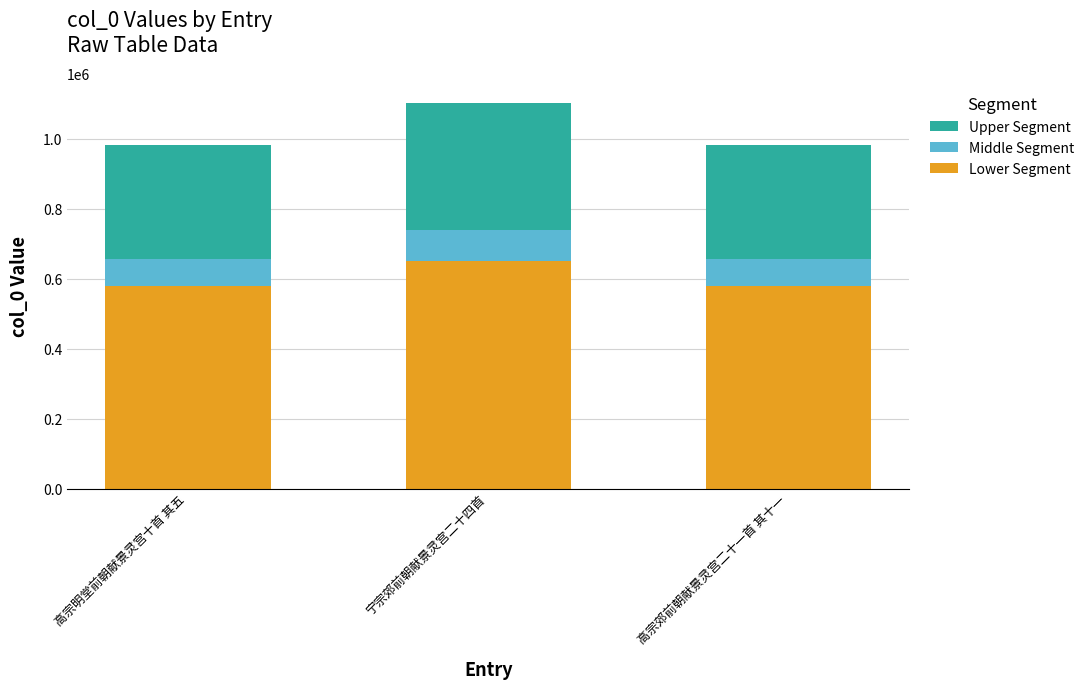

True or false: Lower Segment has a value of 251311 at 高宗郊前朝献景灵宫二十一首 其十一.

False